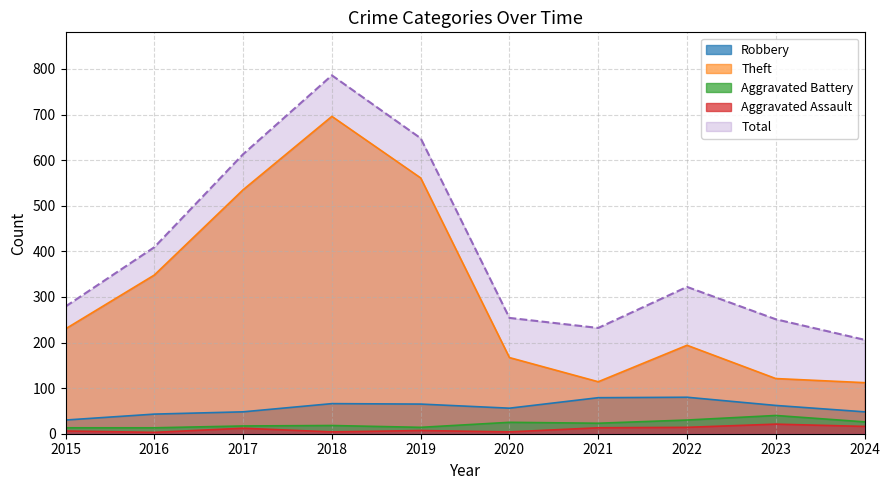

What is the sum of all Aggravated Assault values?

100